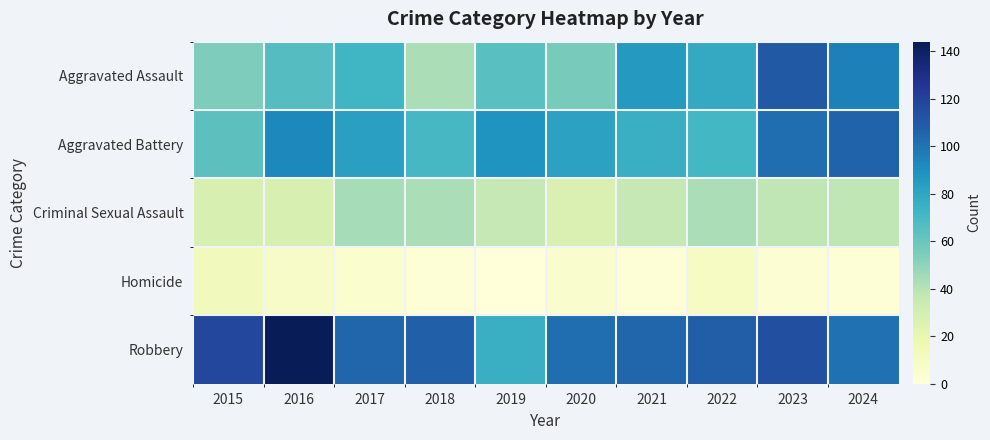

Count the number of categories in the chart.

10